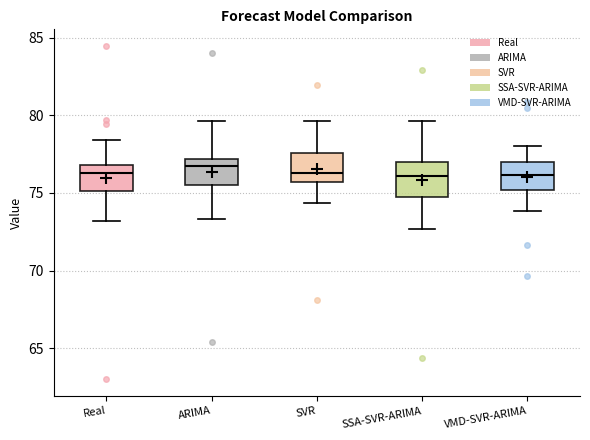

Reading left to right, transcribe this box plot: for each box, give where its median line is, the range the box spans, and where its two whiskers end, as read against the y-axis. The values are not printed on the chart, so give them approximately, as read against the axis.

Real: median 76.5, box 75.0 to 77.0, whiskers 73.0 to 78.5
ARIMA: median 77.0 (just below the box's upper edge), box 75.5 to 77.0, whiskers 73.5 to 79.5
SVR: median 76.5, box 75.5 to 77.5, whiskers 74.5 to 79.5
SSA-SVR-ARIMA: median 76.0, box 75.0 to 77.0, whiskers 72.5 to 79.5
VMD-SVR-ARIMA: median 76.0, box 75.0 to 77.0, whiskers 74.0 to 78.0